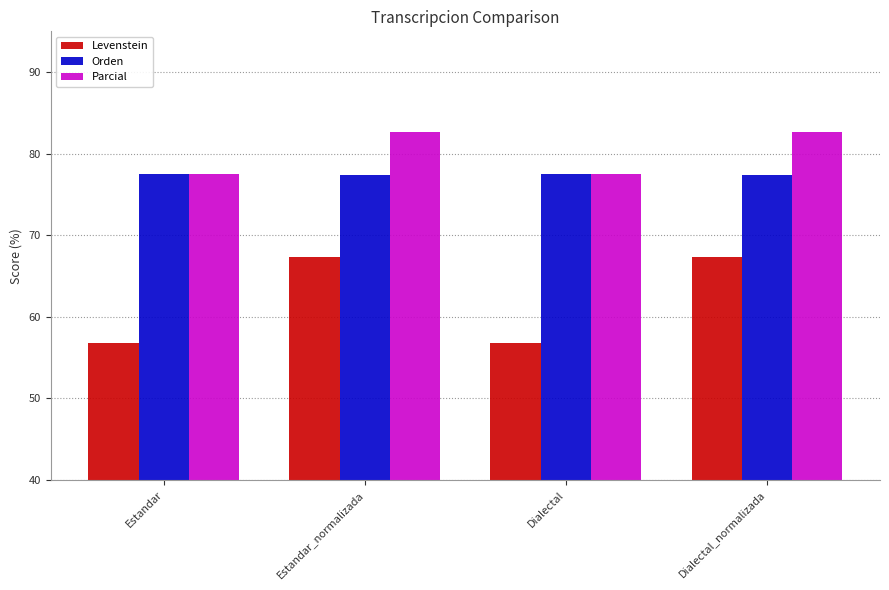

How many data points does each series have?

4